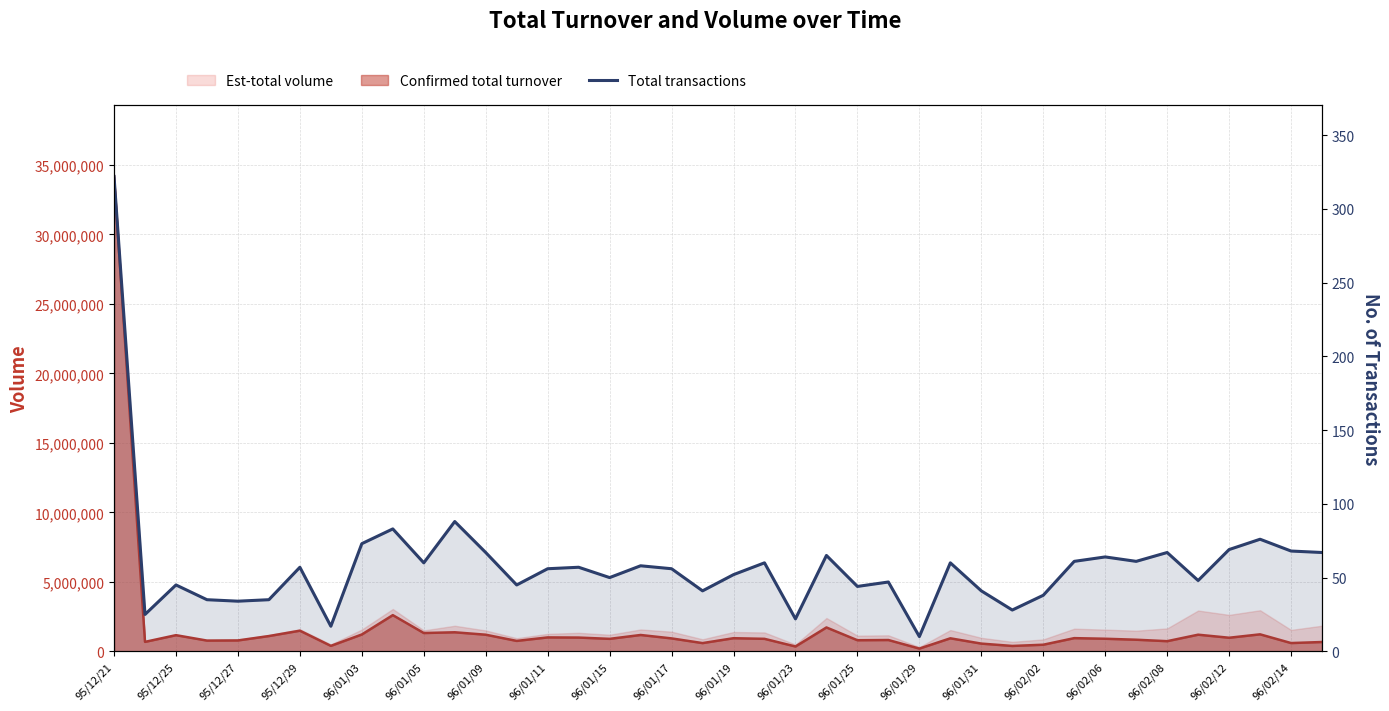

What is the change in value from 22 to 29?

+6